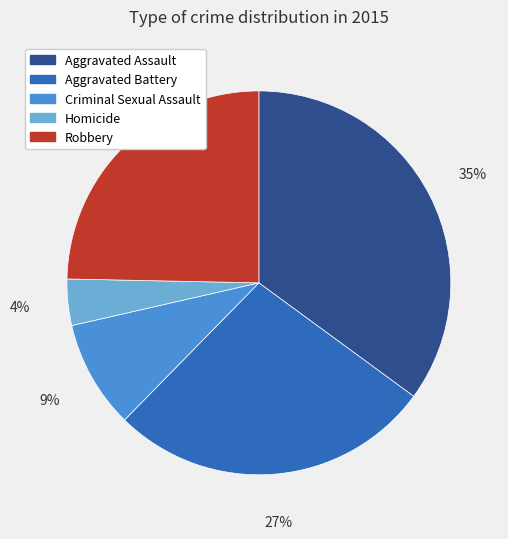

Combined, do Aggravated Assault and Criminal Sexual Assault account for over 50%?

No